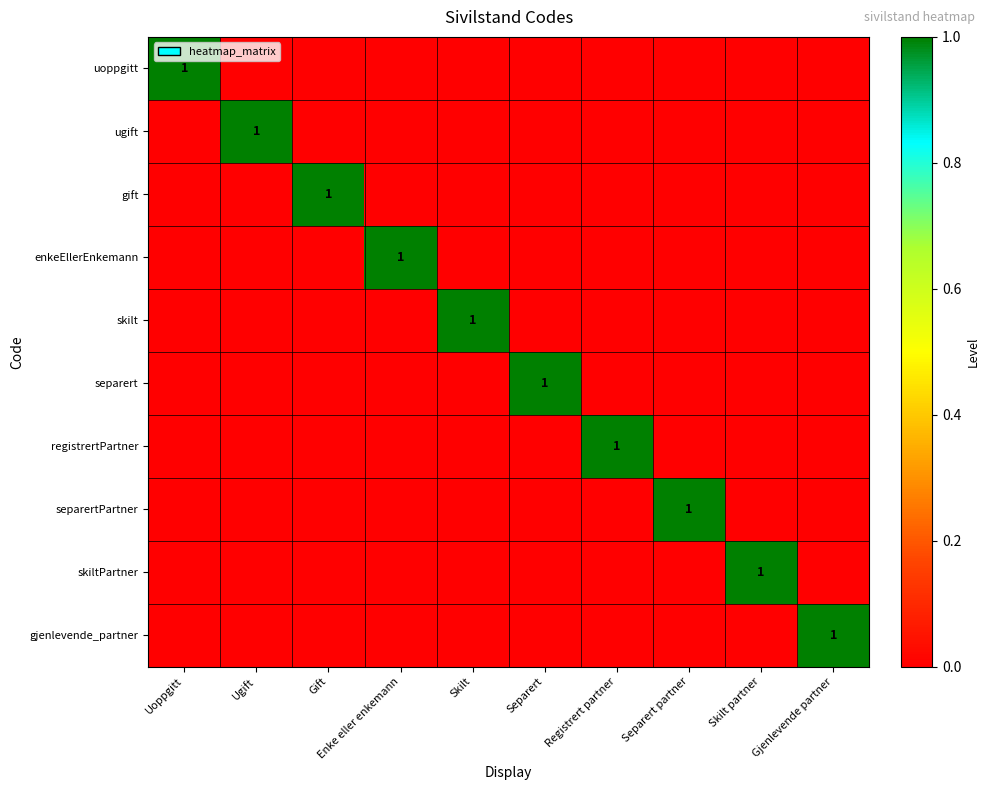

At how many categories does at least one series exceed 0?

10